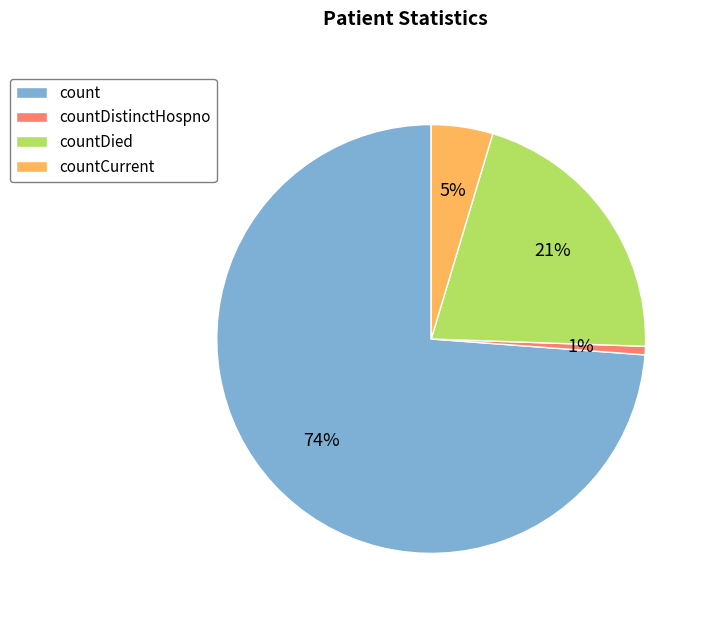

To the nearest percent, what portion does countDistinctHospno represent?

1%